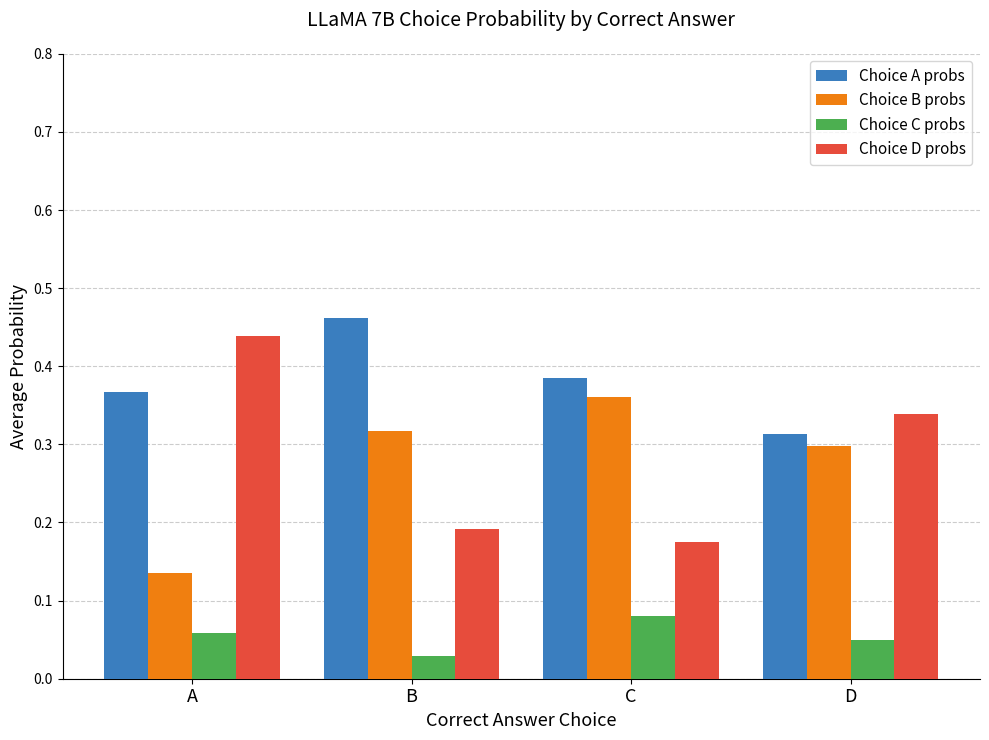

How many Choice A probs values are between 0 and 1?

4